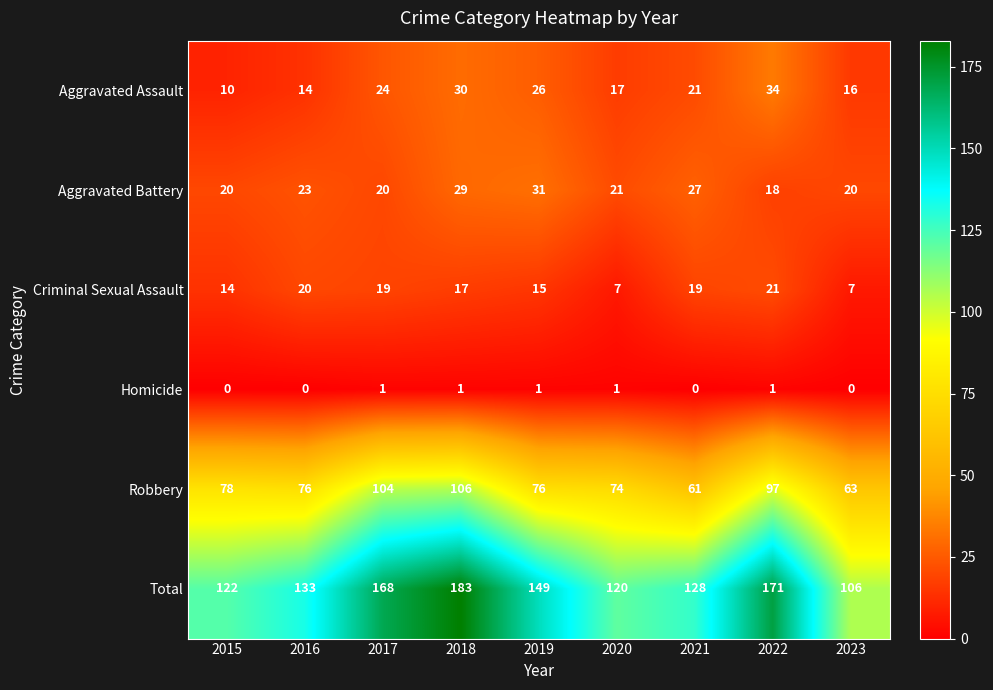

What is the difference between the maximum and minimum values in the Total series?

77